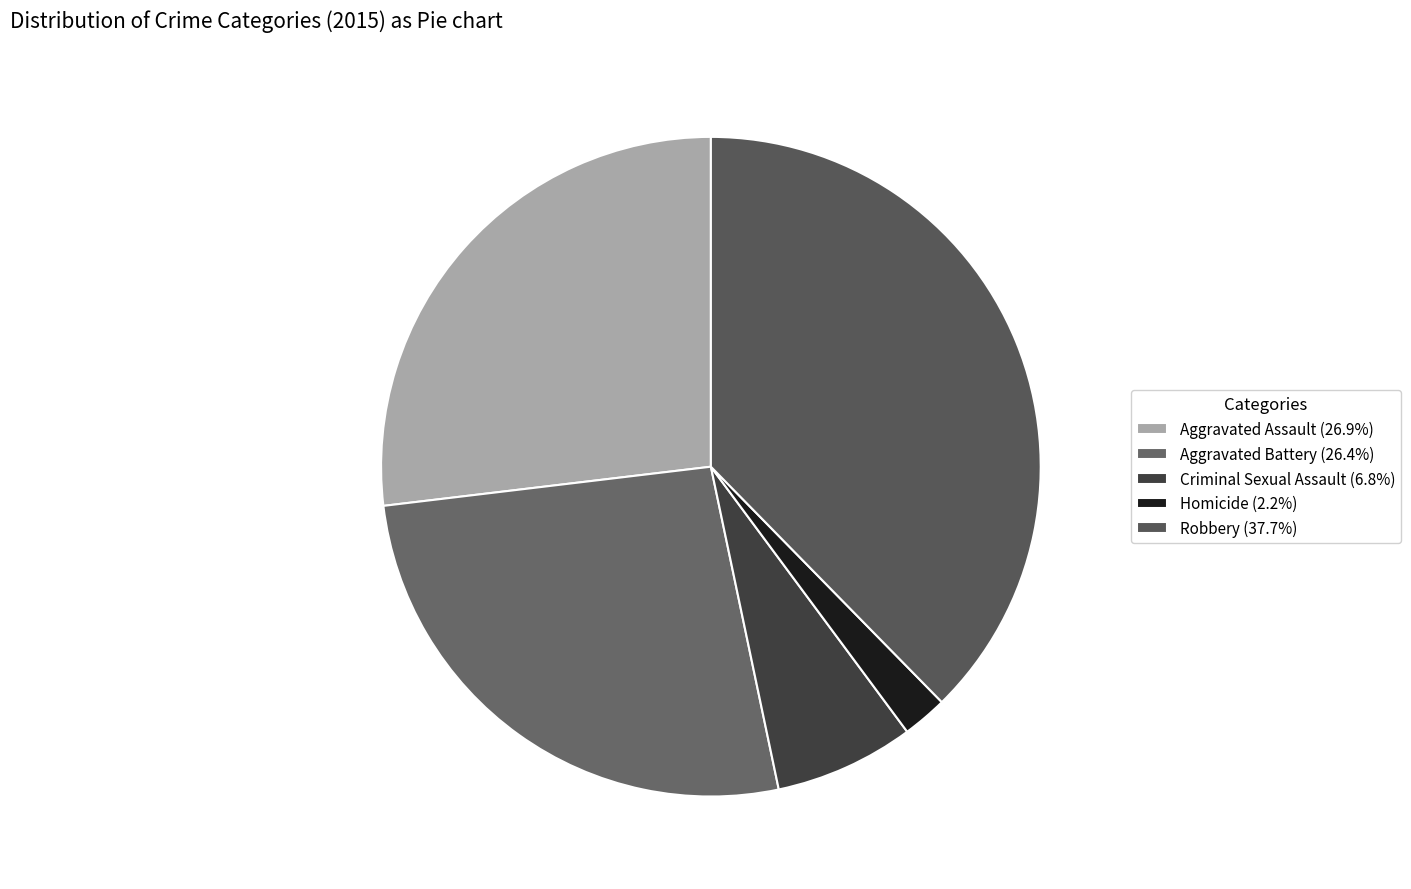

How many segments does this pie chart have?

5